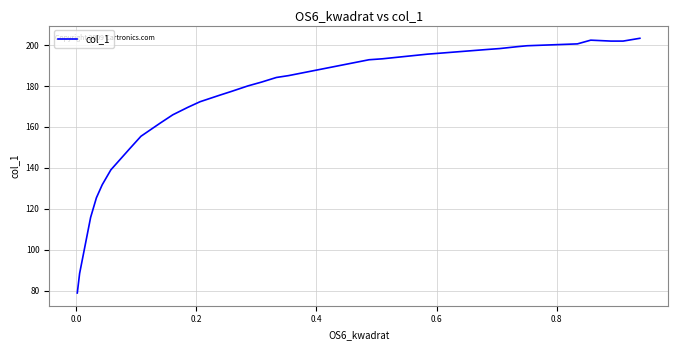

What is the greatest value displayed?

203.4